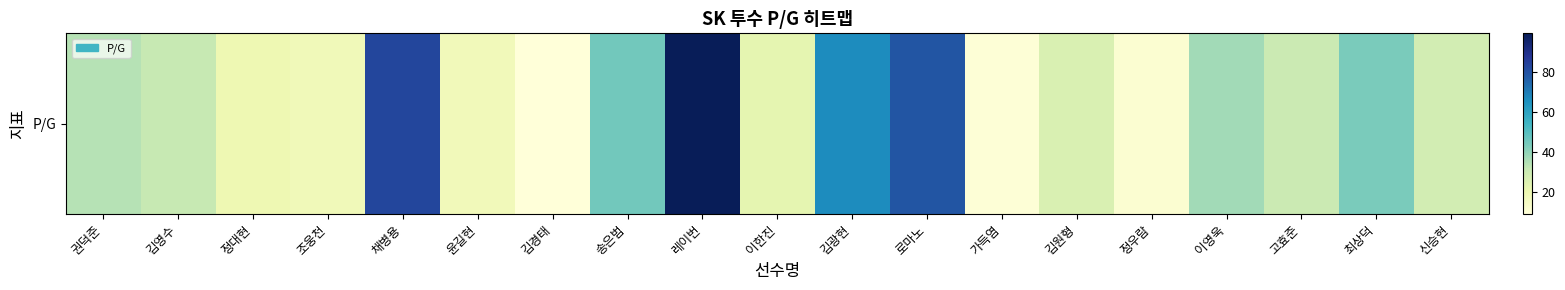

Reading left to right, extract all data points from this chart.

권덕준=34.0	김영수=31.0	정대현=19.5	조웅천=17.7	채병용=82.9	윤길현=17.2	김경태=8.7	송은범=45.1	레이번=99.3	이한진=22.2	김광현=66.2	로마노=78.8	가득염=9.5	김원형=25.7	정우람=11.1	이영욱=37.2	고효준=30.0	최상덕=43.5	신승현=28.0